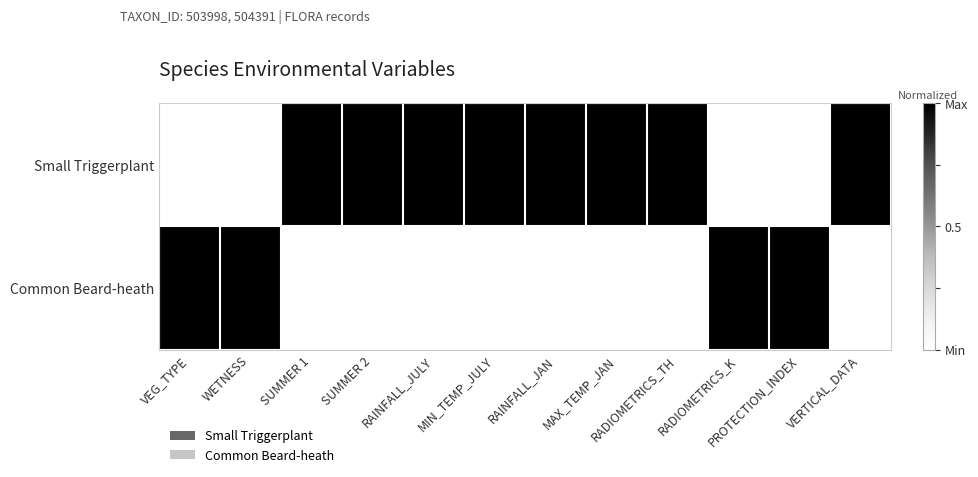

At how many categories does at least one series exceed 0?

12